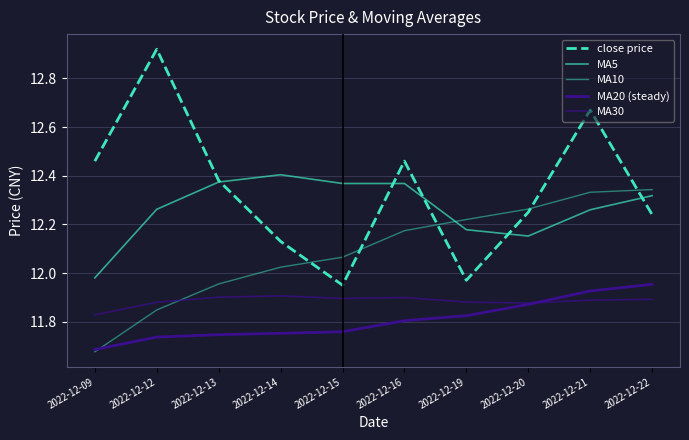

True or false: MA5 has more than 1 points higher than both neighbors.

False